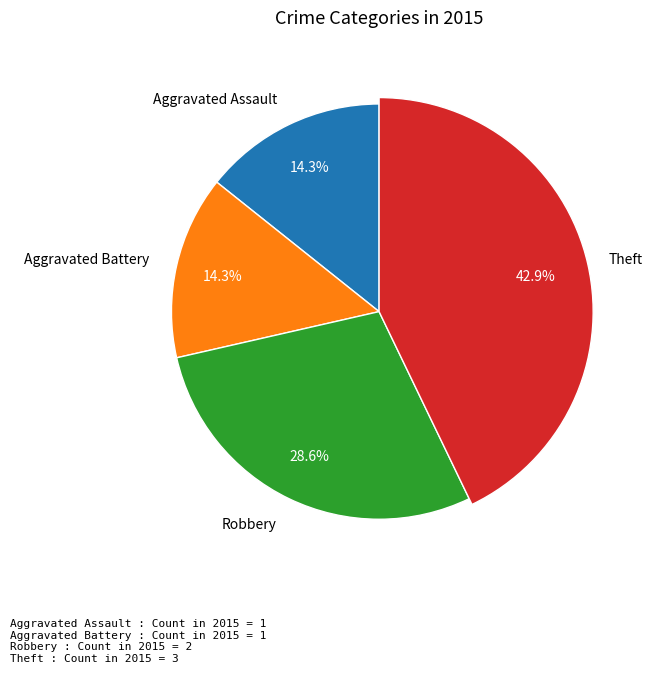

Rank the categories by value from highest to lowest.

Theft, Robbery, Aggravated Assault, Aggravated Battery